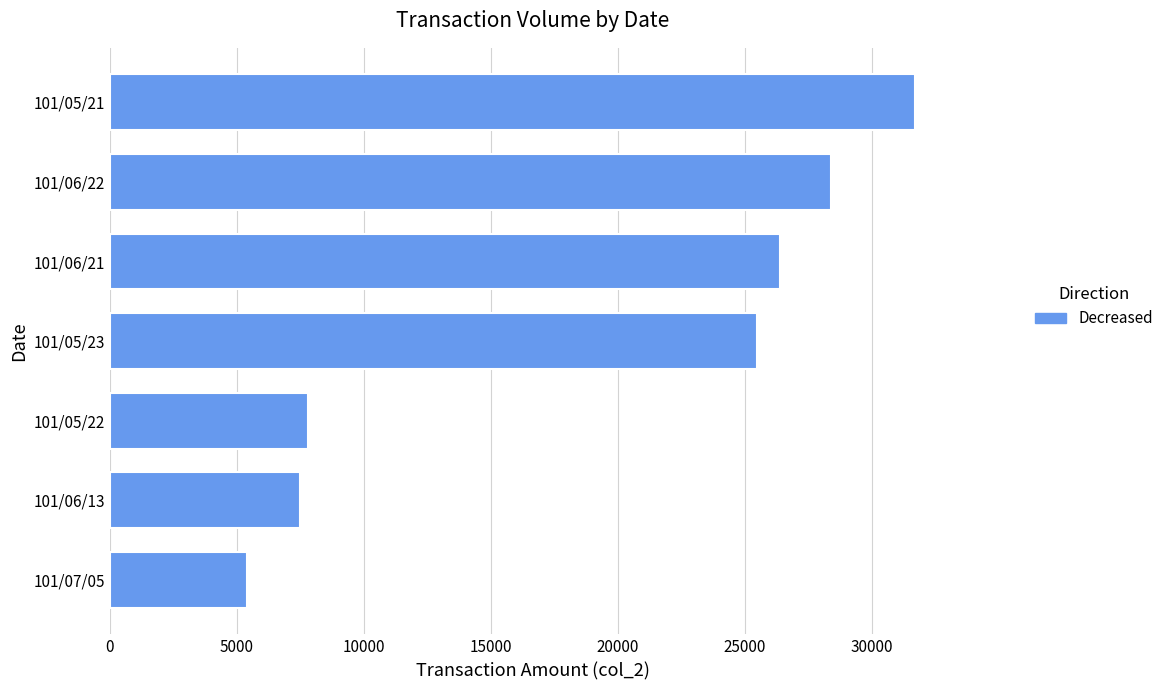

What is the difference between the maximum and minimum values?

26300